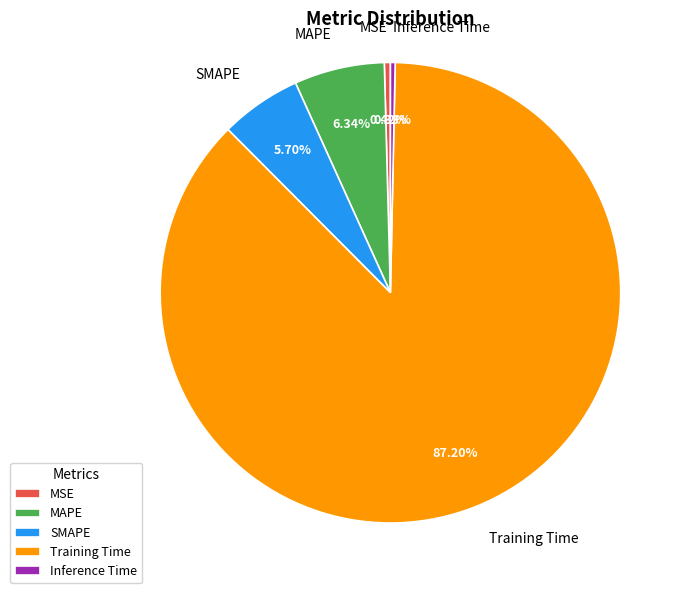

Is the sum of SMAPE and Inference Time greater than half?

No